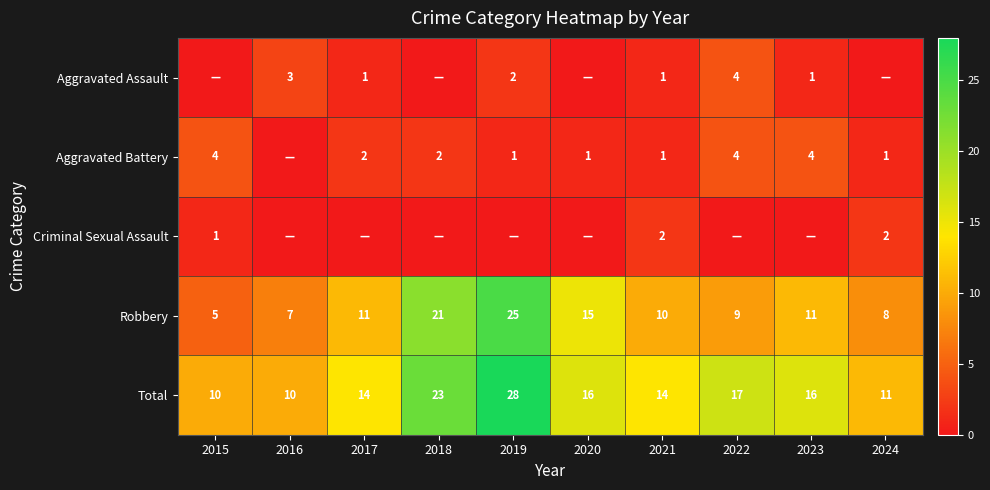

What is the sum of the Aggravated Assault values at 2017 and 2016?

4